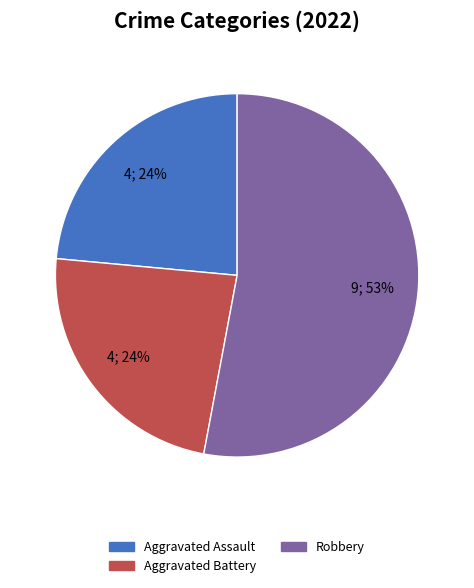

Is there any slice that represents more than half of the pie?

Yes